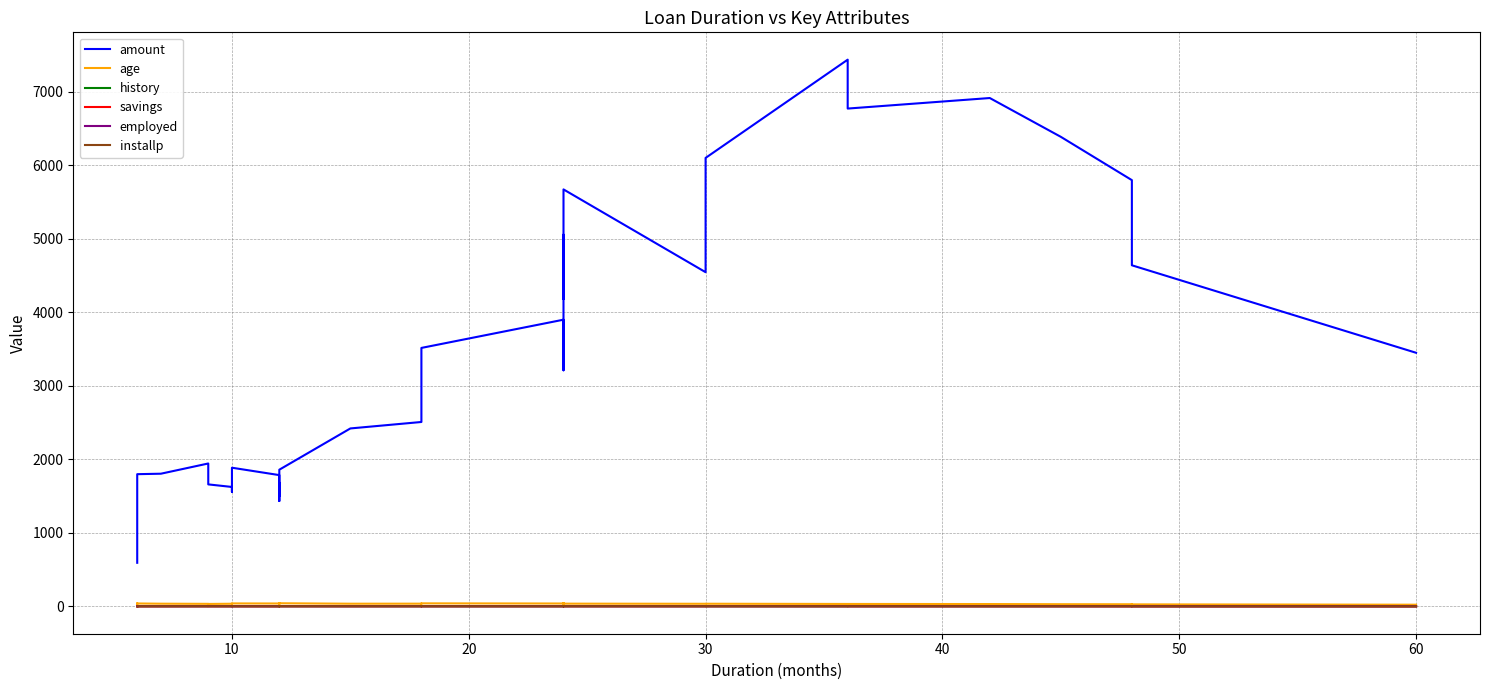

Rank the series by their maximum value, from lowest to highest.

savings, history, installp, employed, age, amount